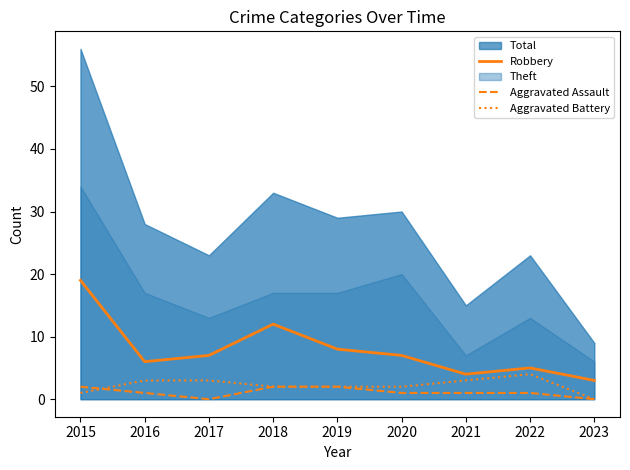

How many data points does each series have?

9